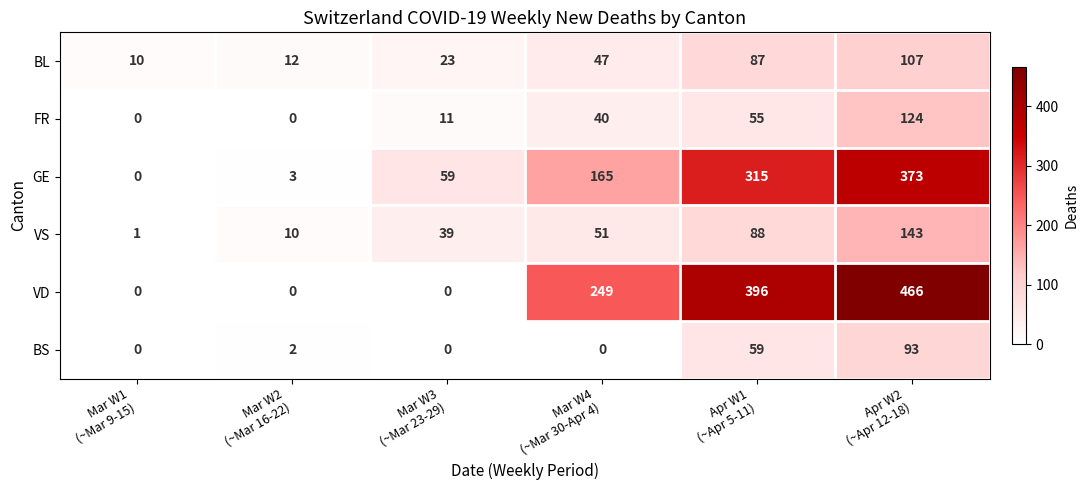

How many distinct data groups are displayed?

6